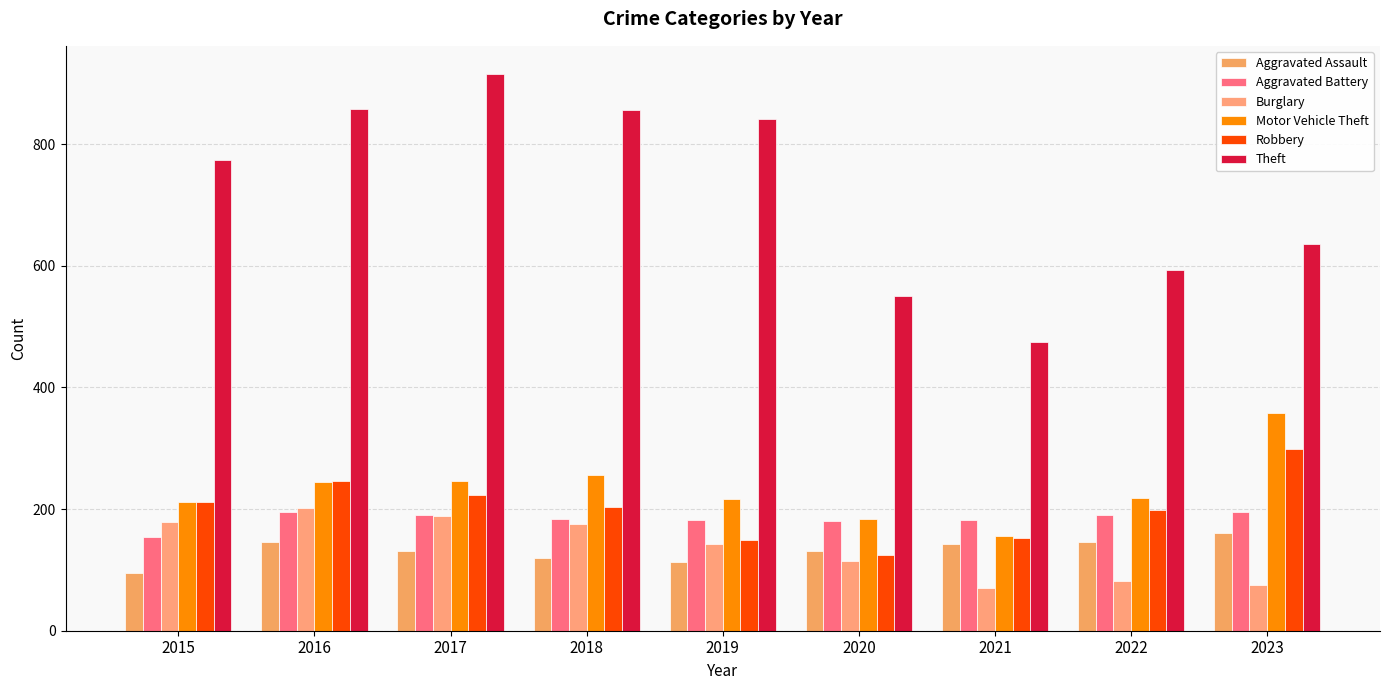

How many bars are there in total?

54